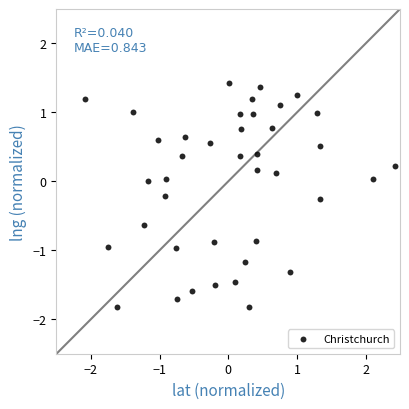

What is the range of X values (max minus min)?

4.5